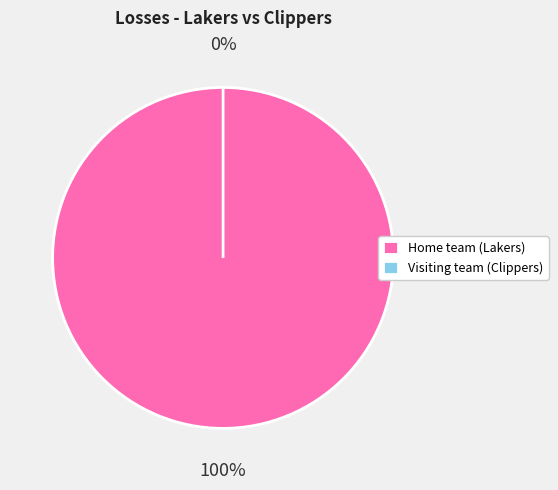

The Home team (Lakers) slice represents 99% of the pie. True or false?

False